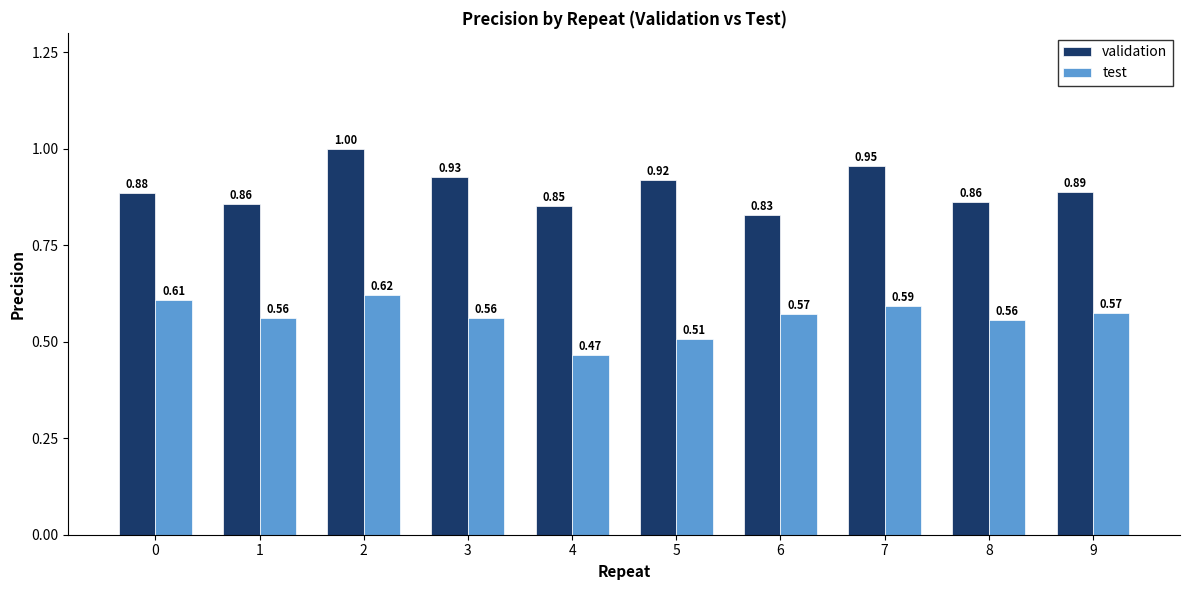

Rank the series by their maximum value, from highest to lowest.

validation, test